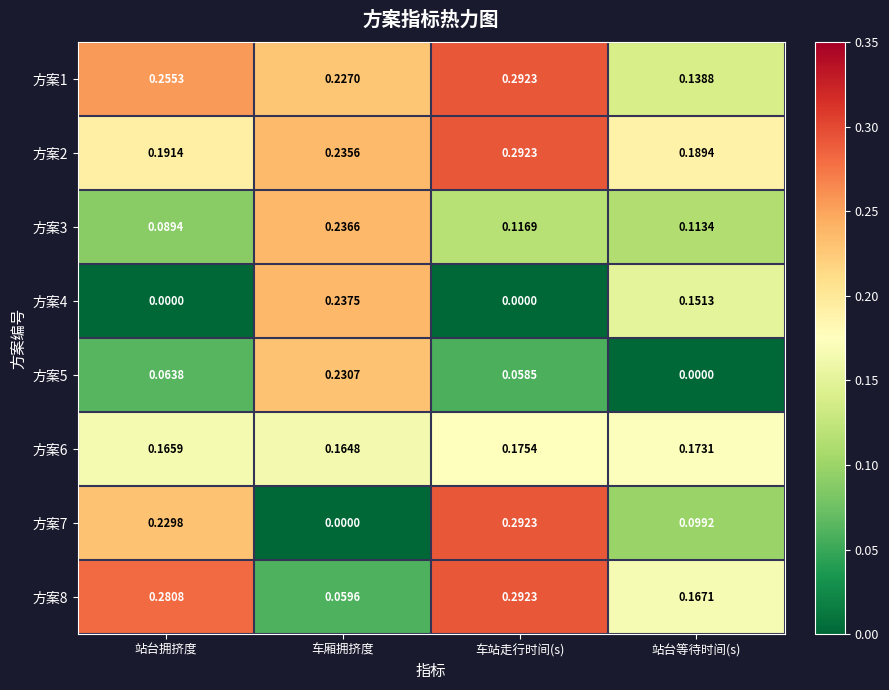

Where is 方案3 nearest to the value 0?

站台拥挤度